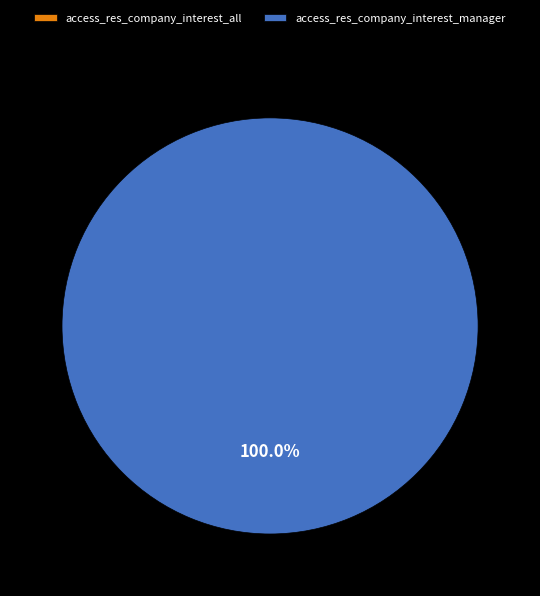

Which has a higher value, access_res_company_interest_manager or access_res_company_interest_all?

access_res_company_interest_manager